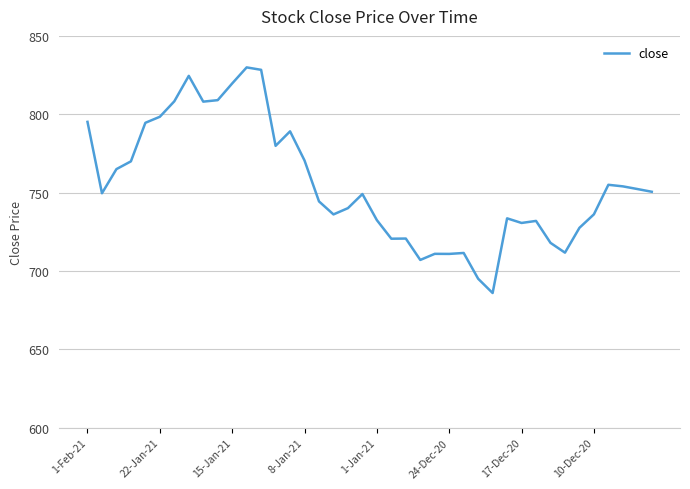

What is the greatest value displayed?

829.9